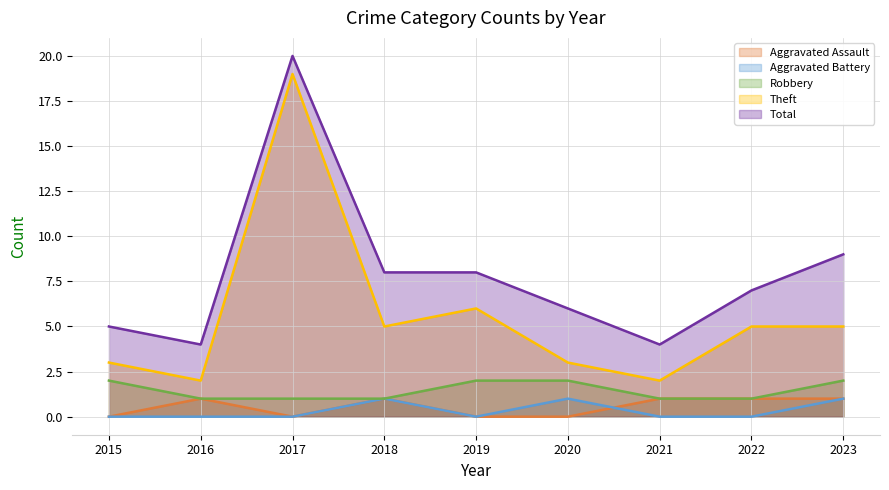

The value of Robbery at 2019 is 2. True or false?

True